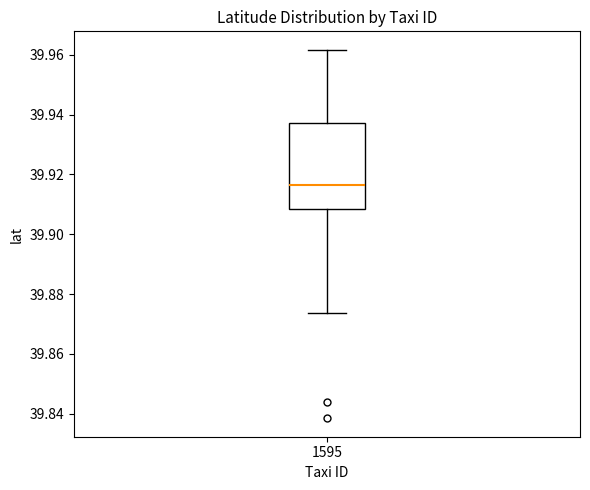

Transcribe this box plot: give where the median line is, the range the box spans, and where the two whiskers end, as read against the y-axis. The values are not printed on the chart, so give them approximately, as read against the axis.

median 39.916, box 39.908 to 39.938, whiskers 39.874 to 39.962